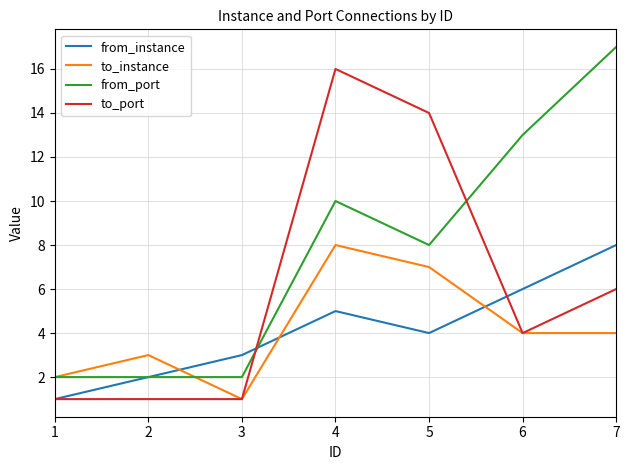

Which series ends up on top after the final intersection of from_port and to_instance?

from_port